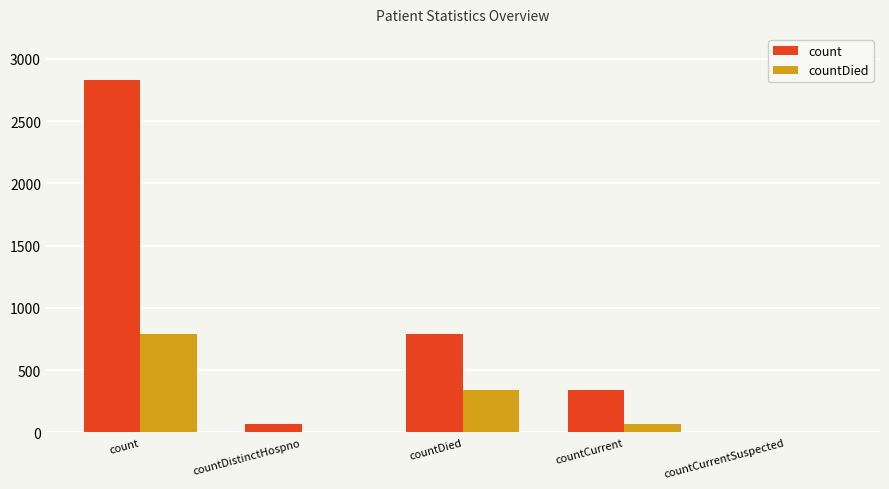

What is the sum of all count values?

4025